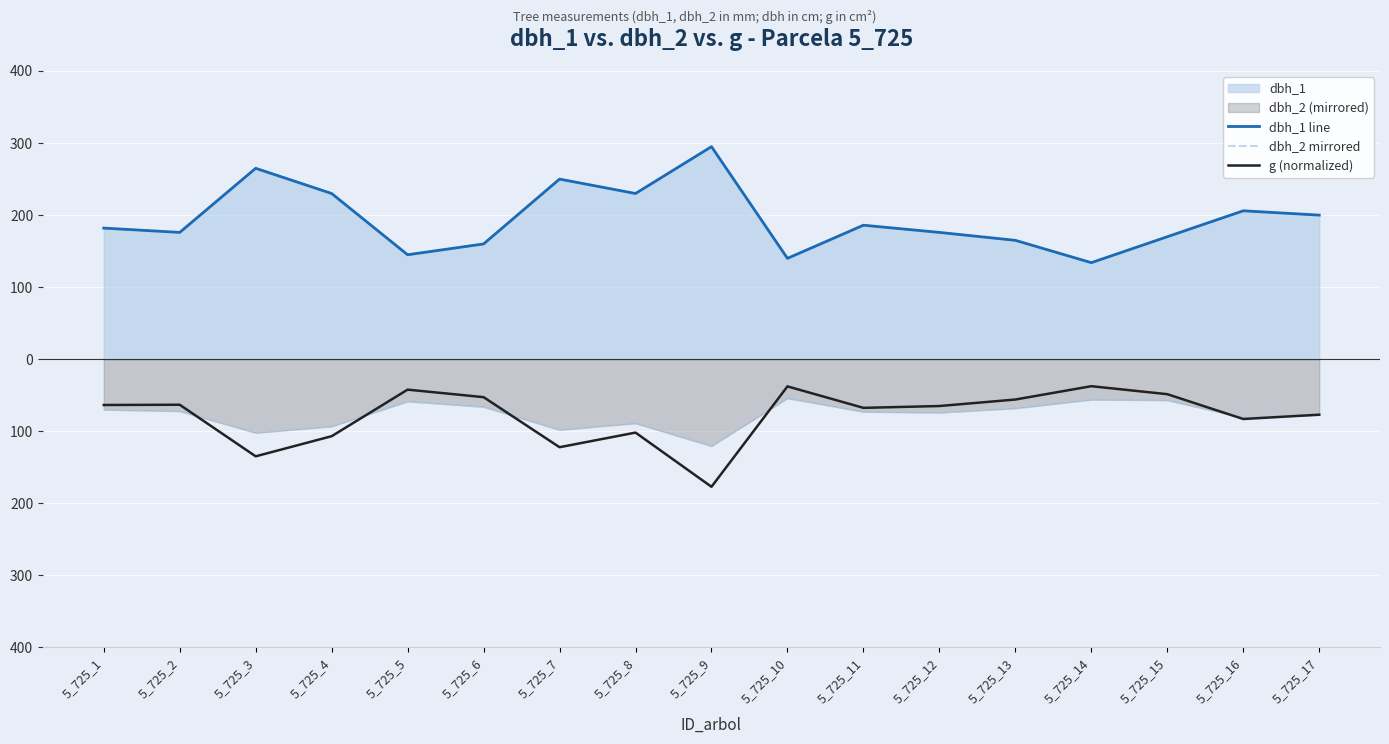

What is the value of the dbh_2 mirrored point at the 16th from the left?

-80.8